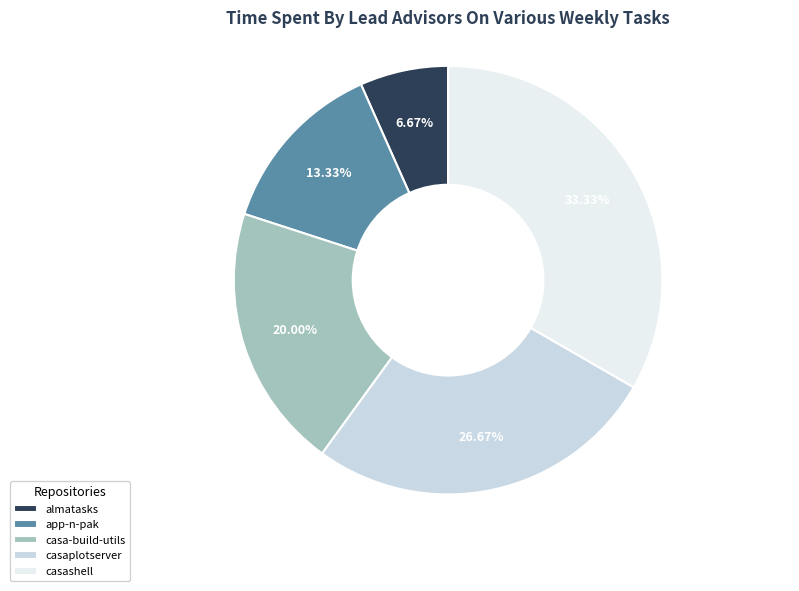

To the nearest percent, what is the average slice percentage?

20%